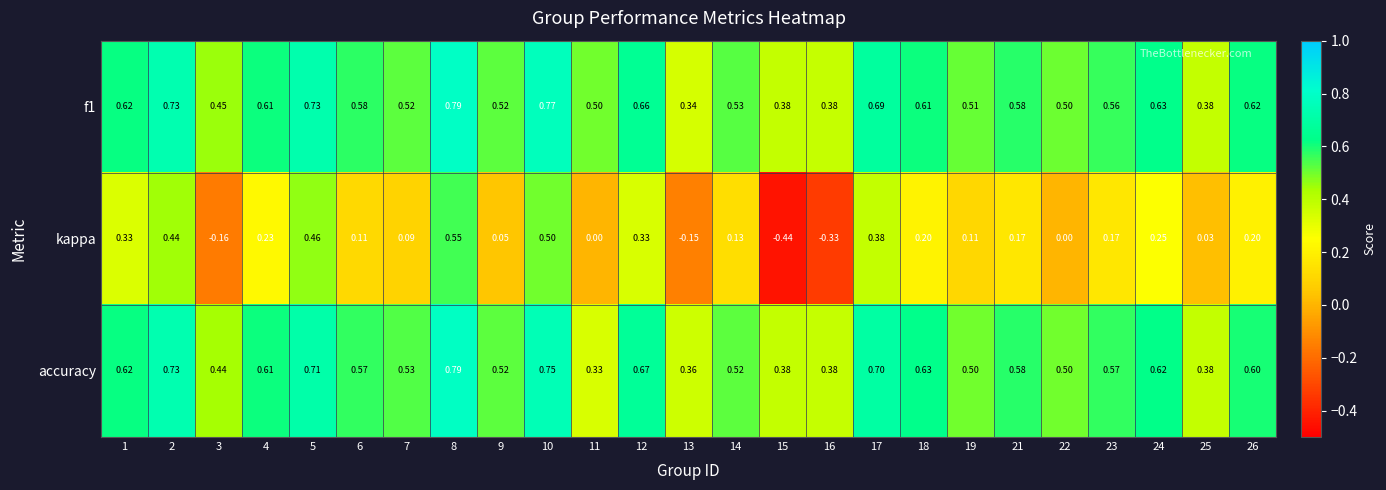

Which series has the widest spread of values?

kappa